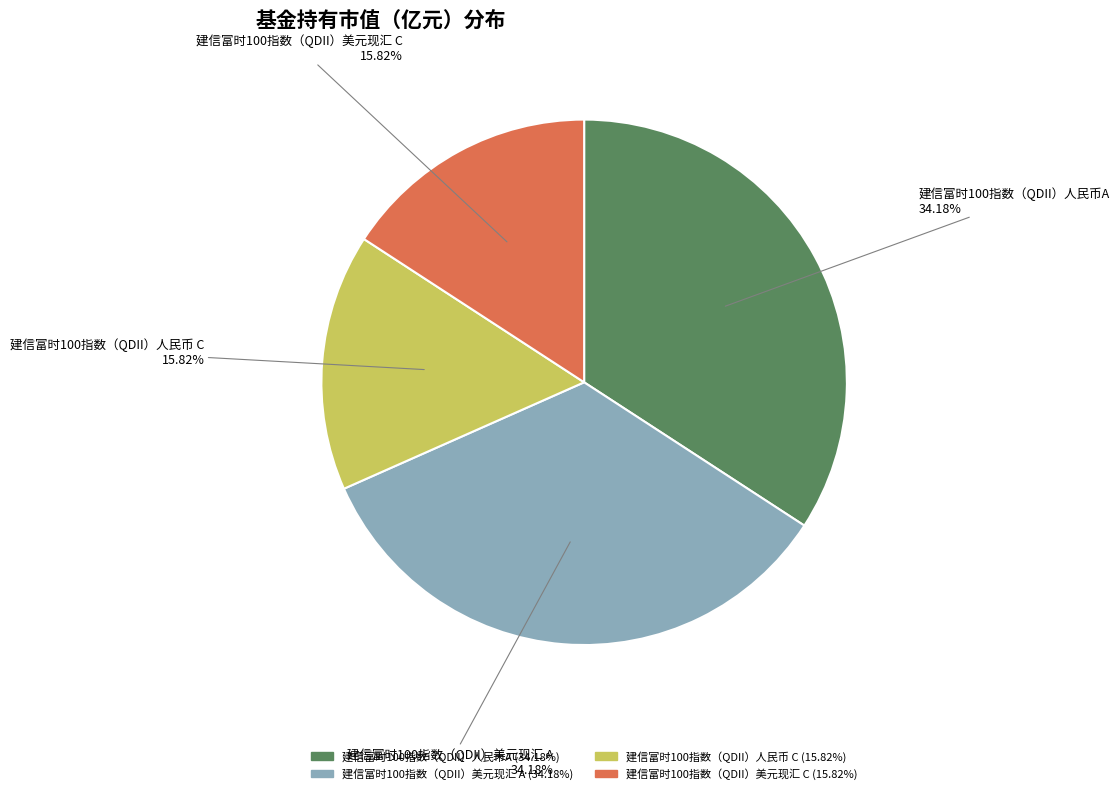

Is it true that 建信富时100指数（QDII）美元现汇 A is 25% of the pie?

False